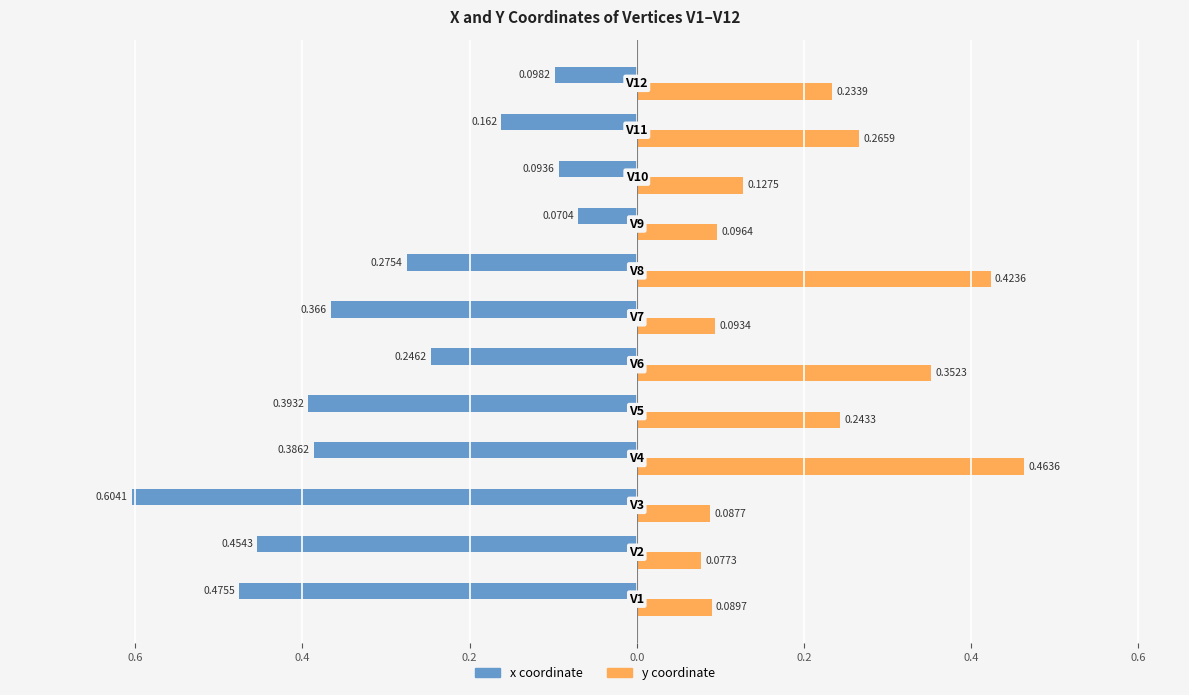

What is the minimum value shown in the chart?

-0.6